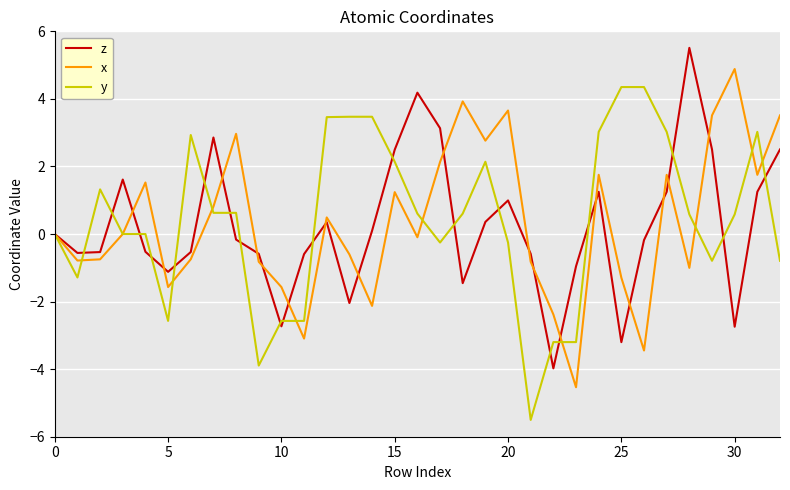

True or false: x has more than 2 interior local peaks.

True